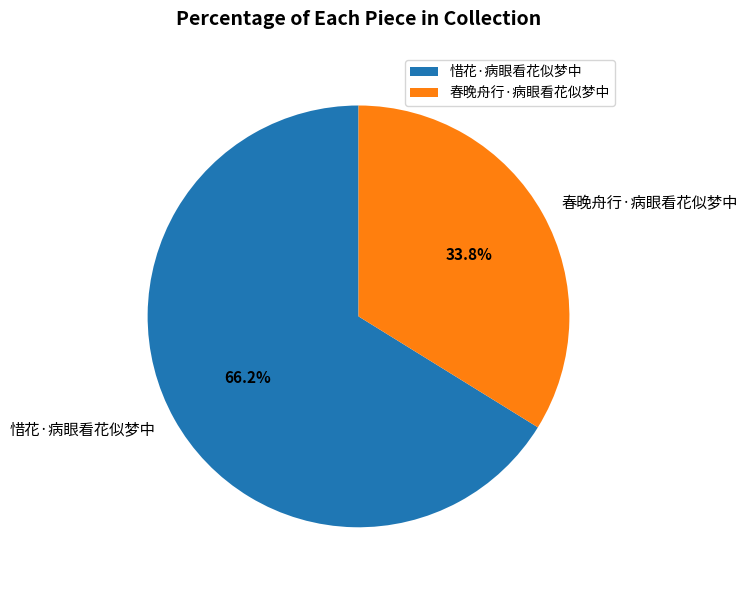

To the nearest percent, what is the difference between the 春晚舟行·病眼看花似梦中 and 惜花·病眼看花似梦中 slice percentages?

32%